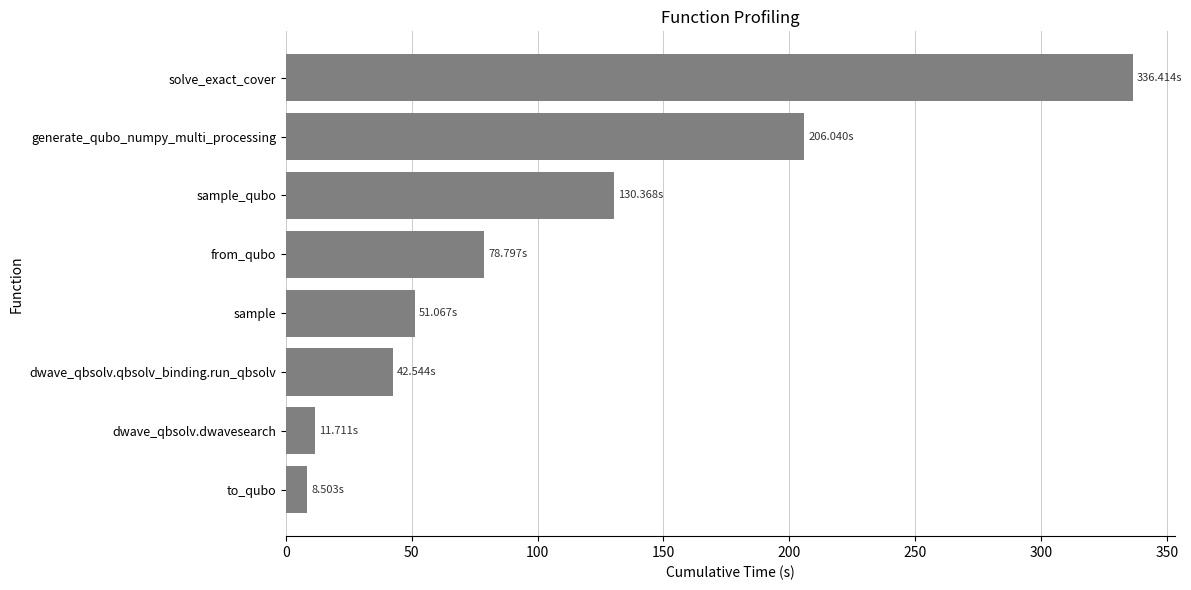

At which category does the chart reach its minimum across all series?

to_qubo